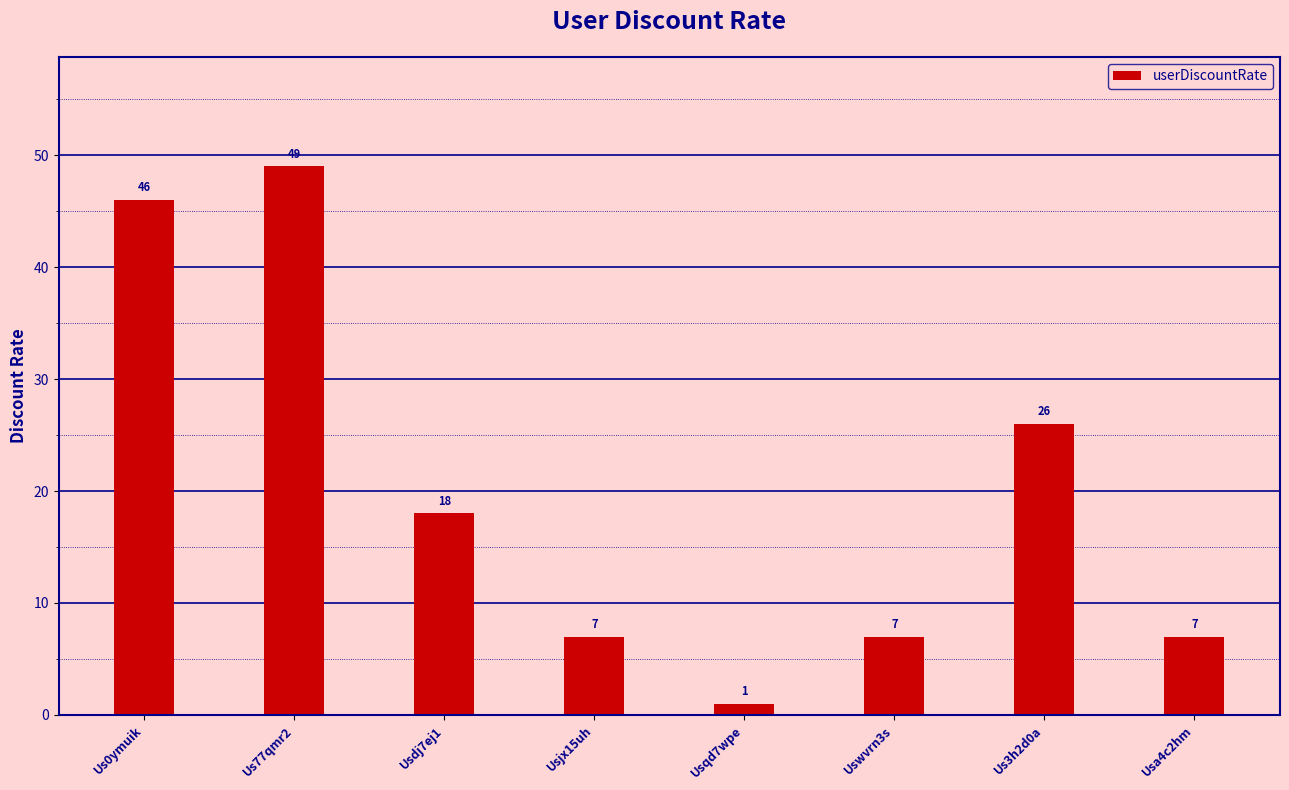

Is it true that the value at Usdj7ej1 is 18?

True